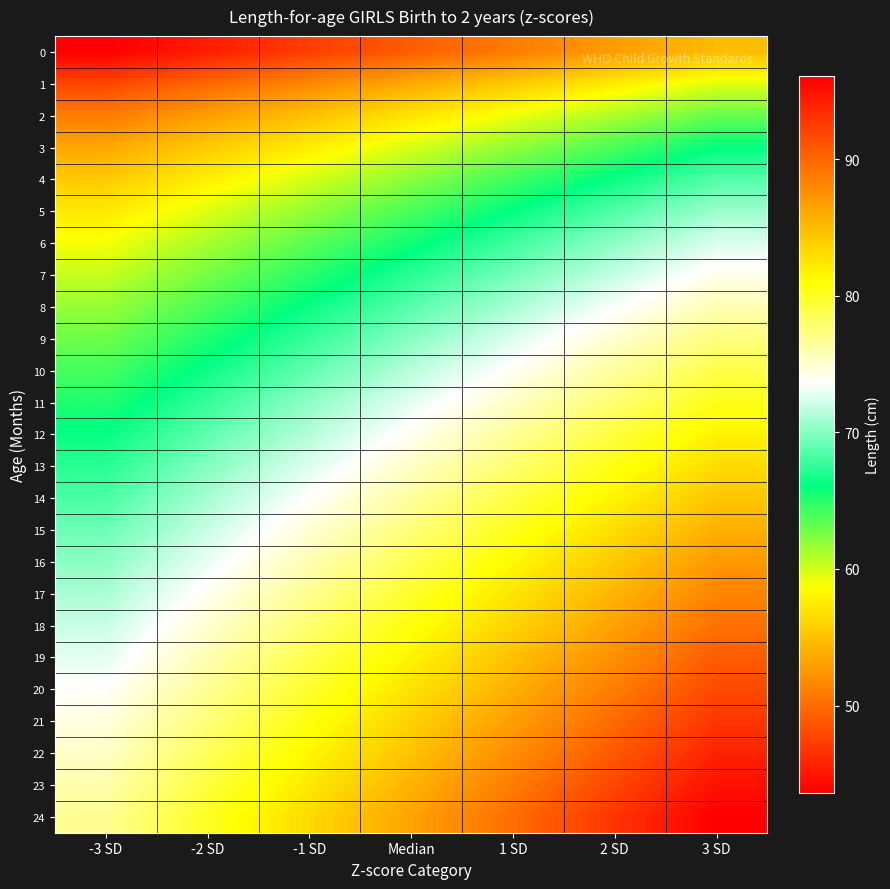

Rank the series at 1 SD from highest to lowest value.

24, 23, 22, 21, 20, 19, 18, 17, 16, 15, 14, 13, 12, 11, 10, 9, 8, 7, 6, 5, 4, 3, 2, 1, 0